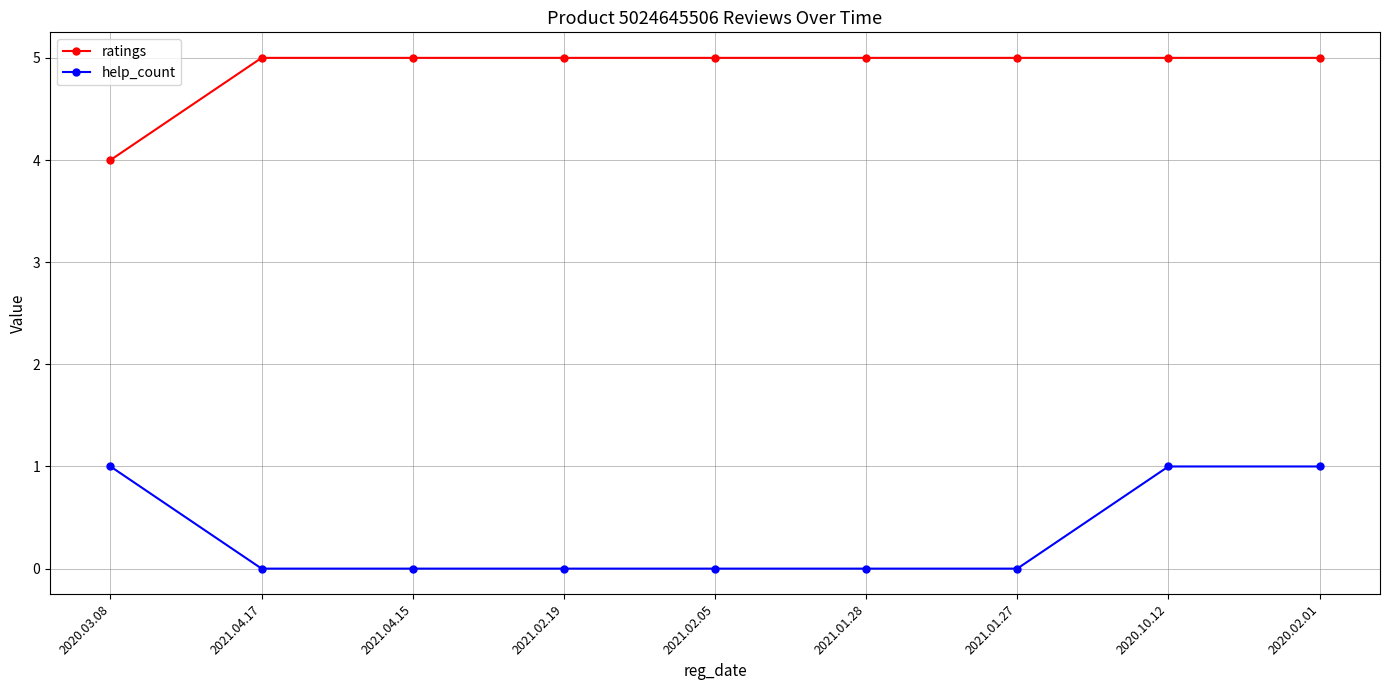

True or false: help_count and ratings intersect in this chart.

False